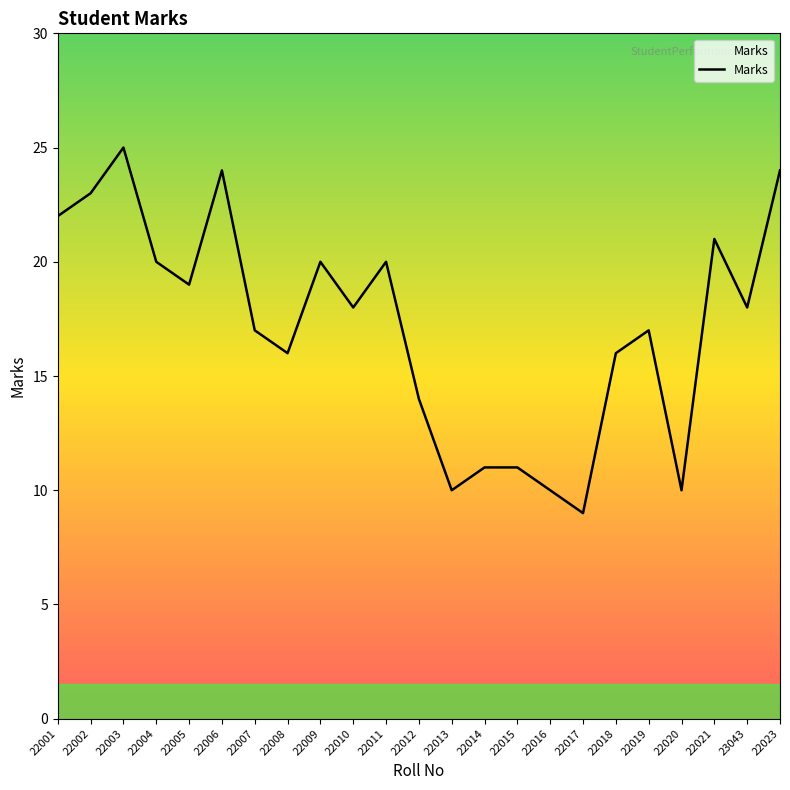

Reading left to right, list all the values displayed in this chart.

22001=22	22002=23	22003=25	22004=20	22005=19	22006=24	22007=17	22008=16	22009=20	22010=18	22011=20	22012=14	22013=10	22014=11	22015=11	22016=10	22017=9	22018=16	22019=17	22020=10	22021=21	23043=18	22023=24